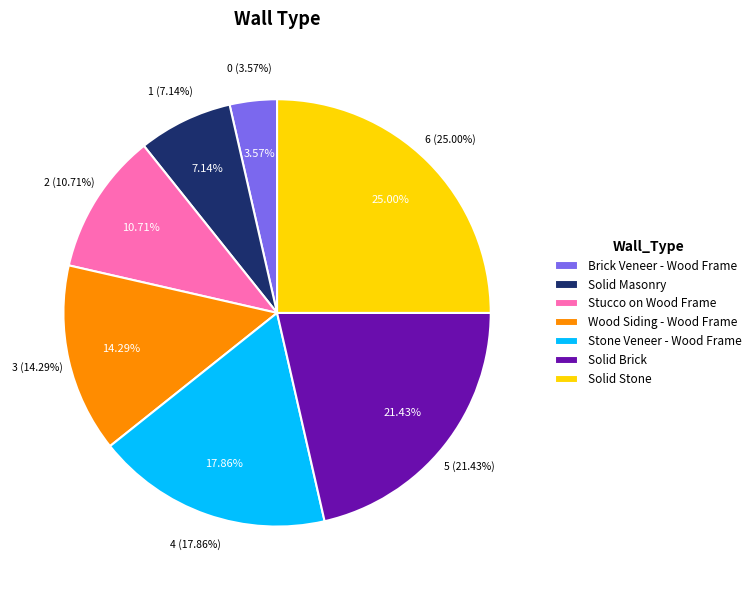

How many segments does this pie chart have?

7